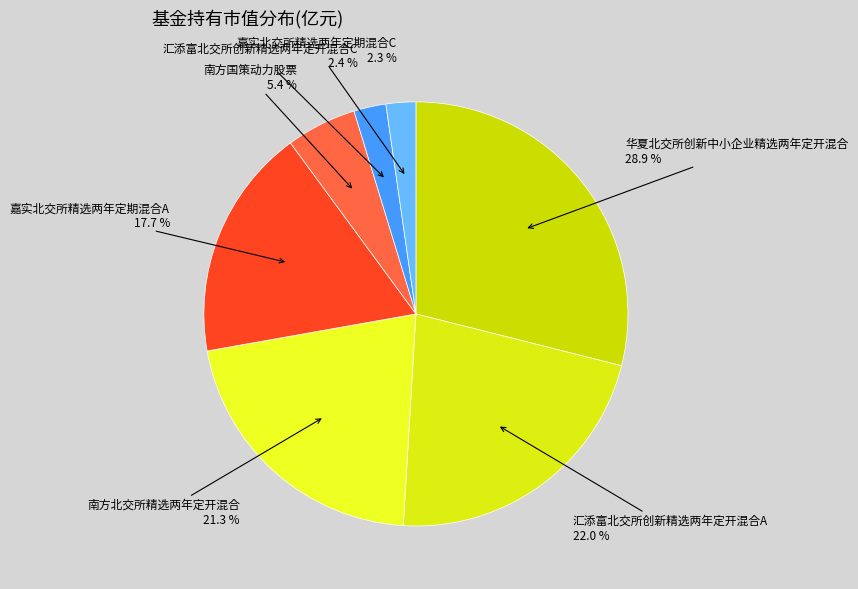

To the nearest percent, what is the average slice percentage?

14%